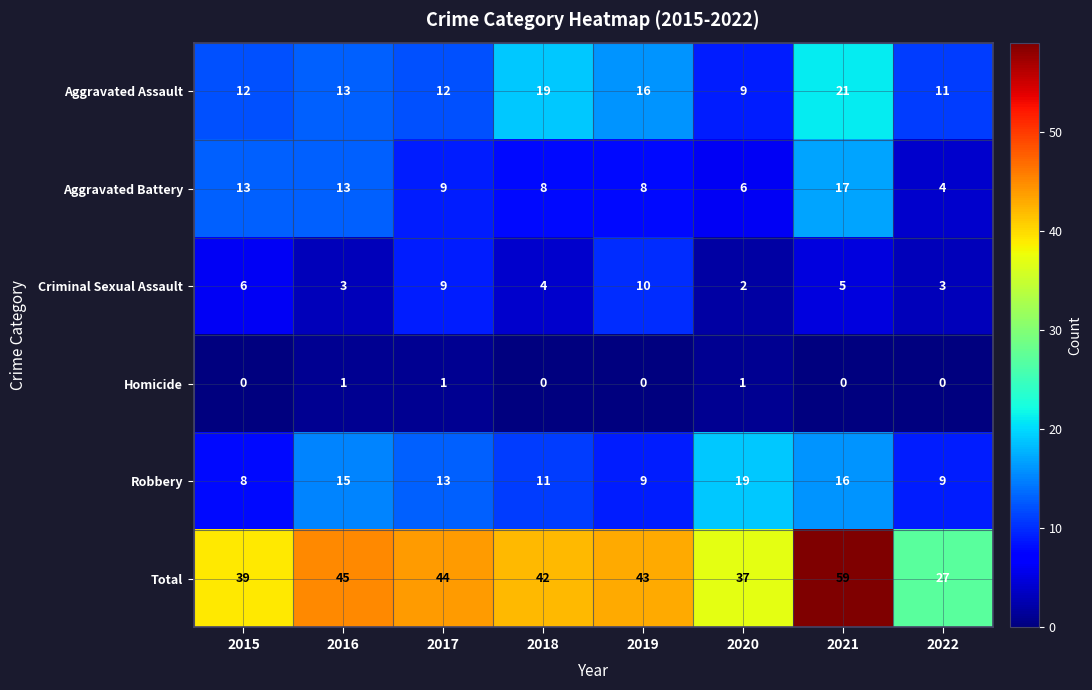

Which label corresponds to the largest value in the chart?

2021